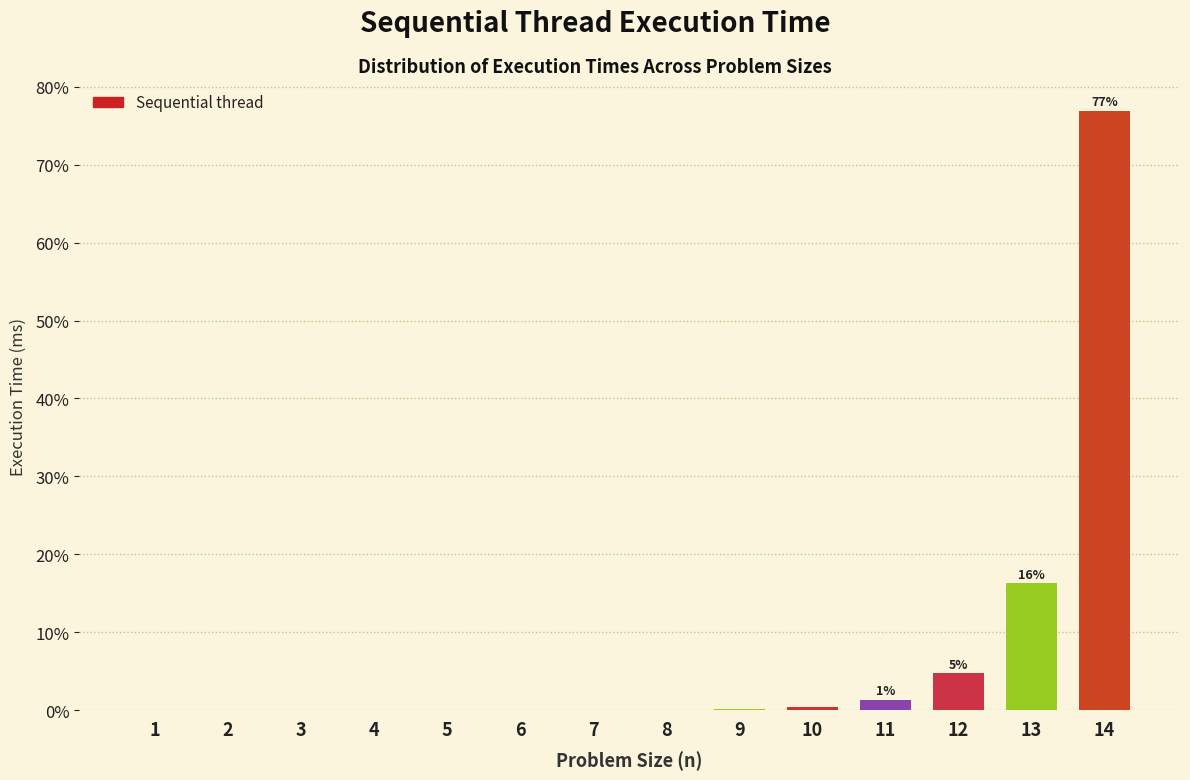

The chart shows a value of 0.0 at 5. True or false?

True